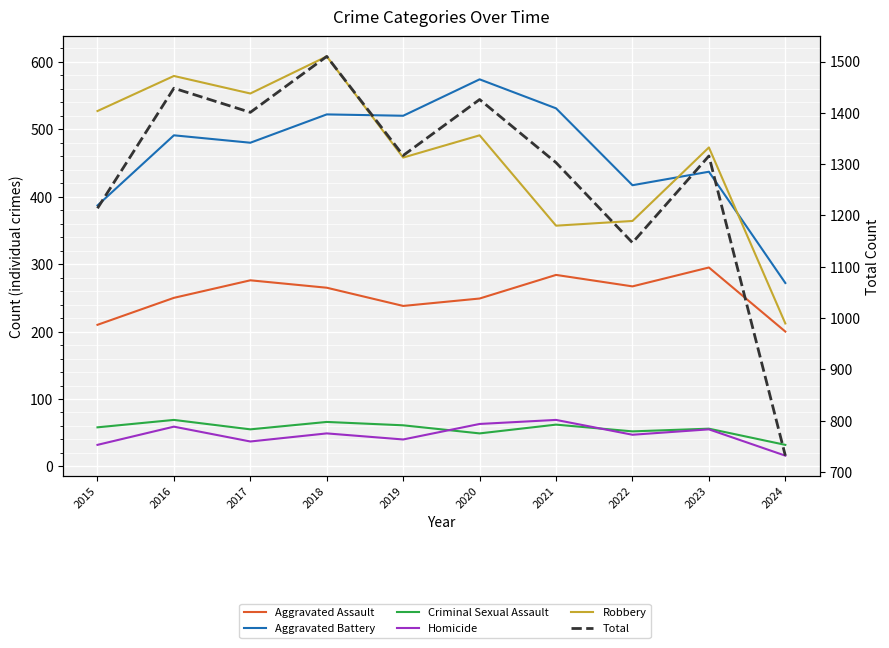

At which category is the sum across all series the highest?

2018